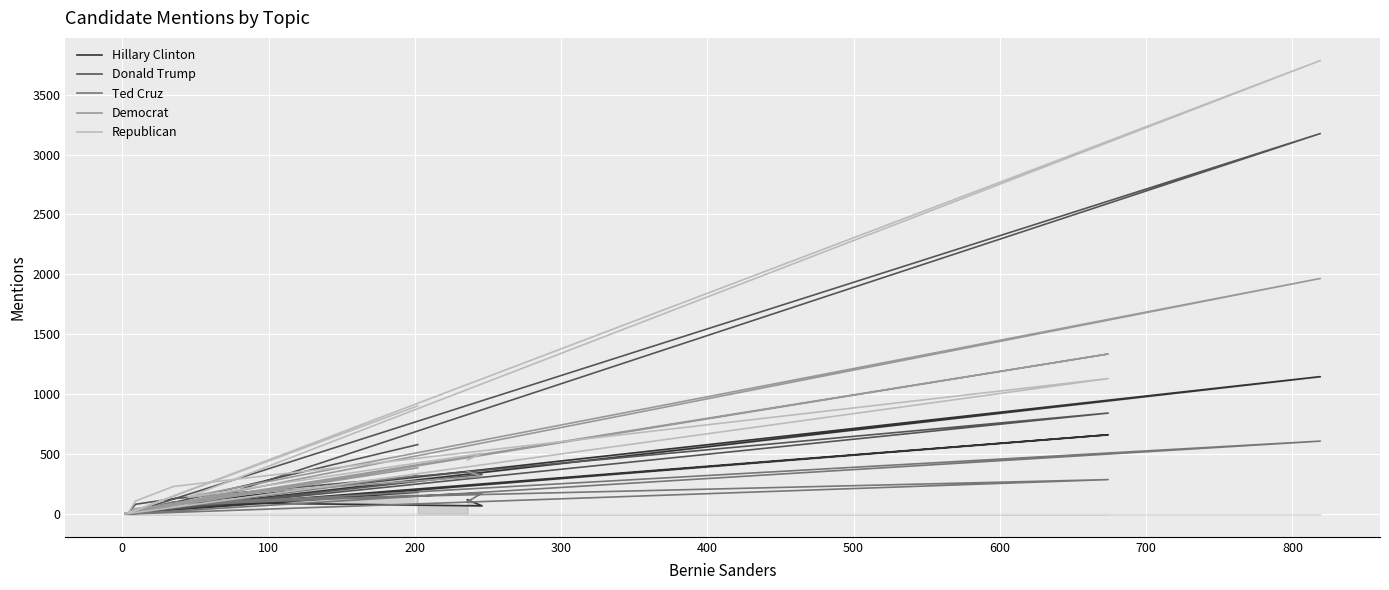

What is the difference between the maximum and second lowest values in the Ted Cruz series?

607